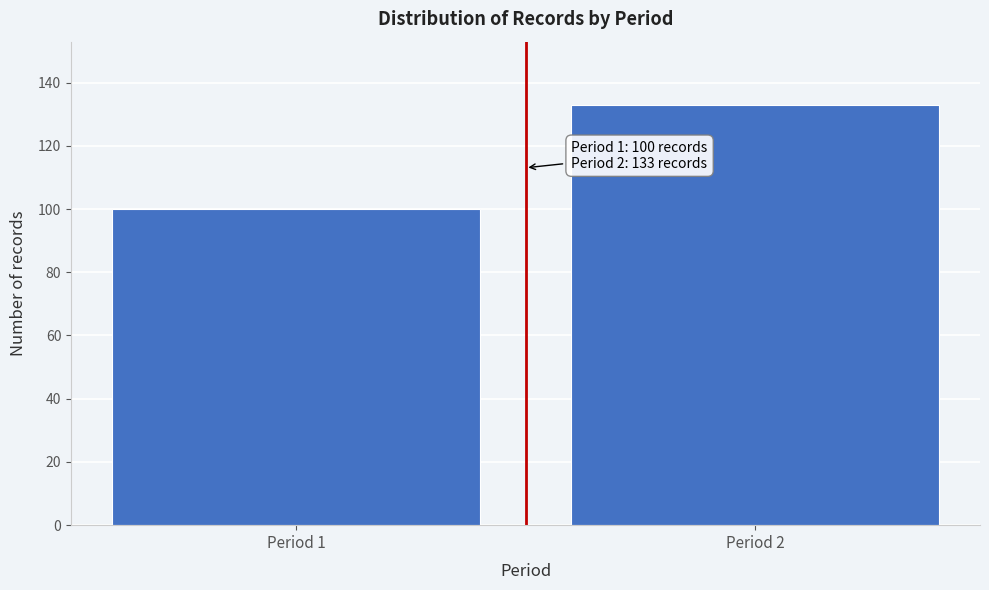

Reading right to left, what are all the values shown in this chart?

Period 2=133	Period 1=100